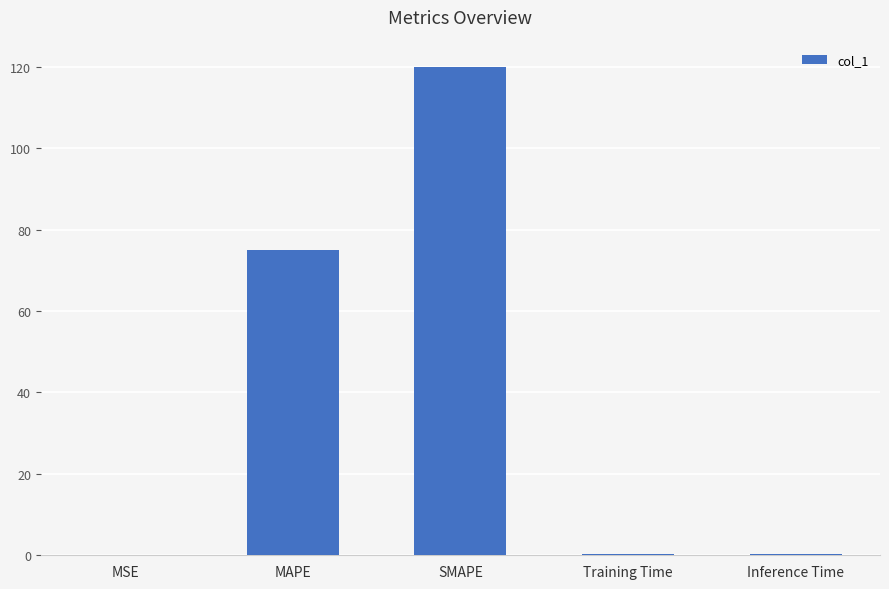

The value at SMAPE is 120.0. True or false?

True